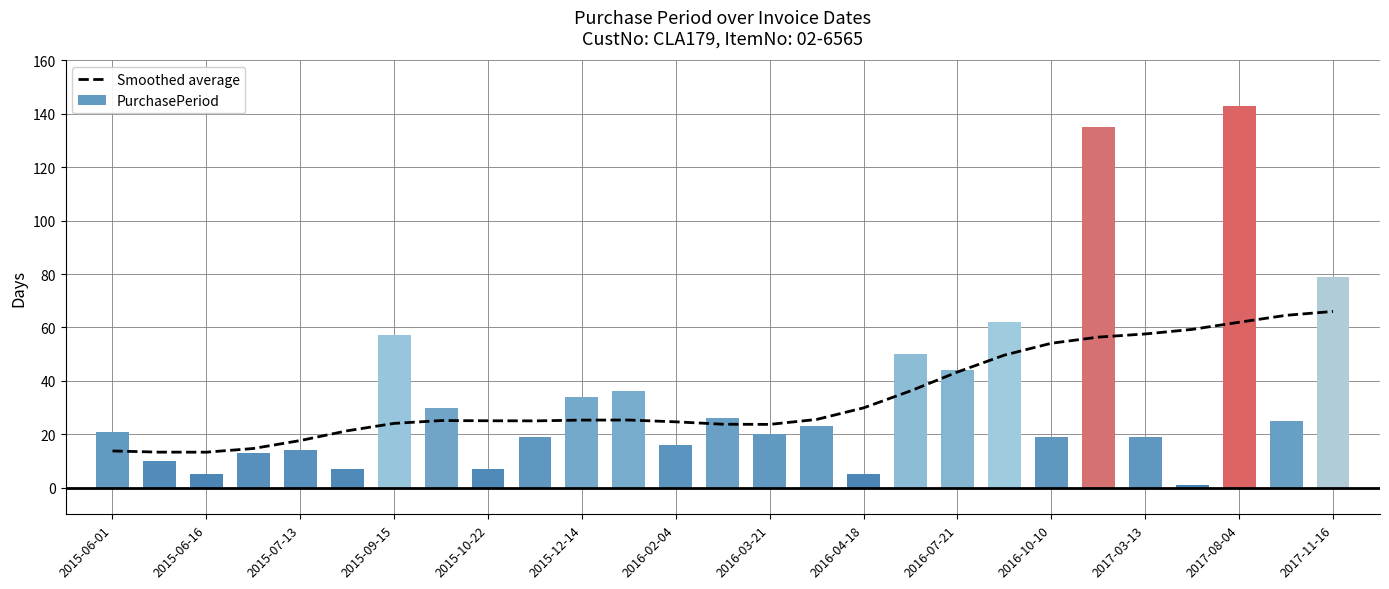

How many data points in Smoothed average are less than 25?

11